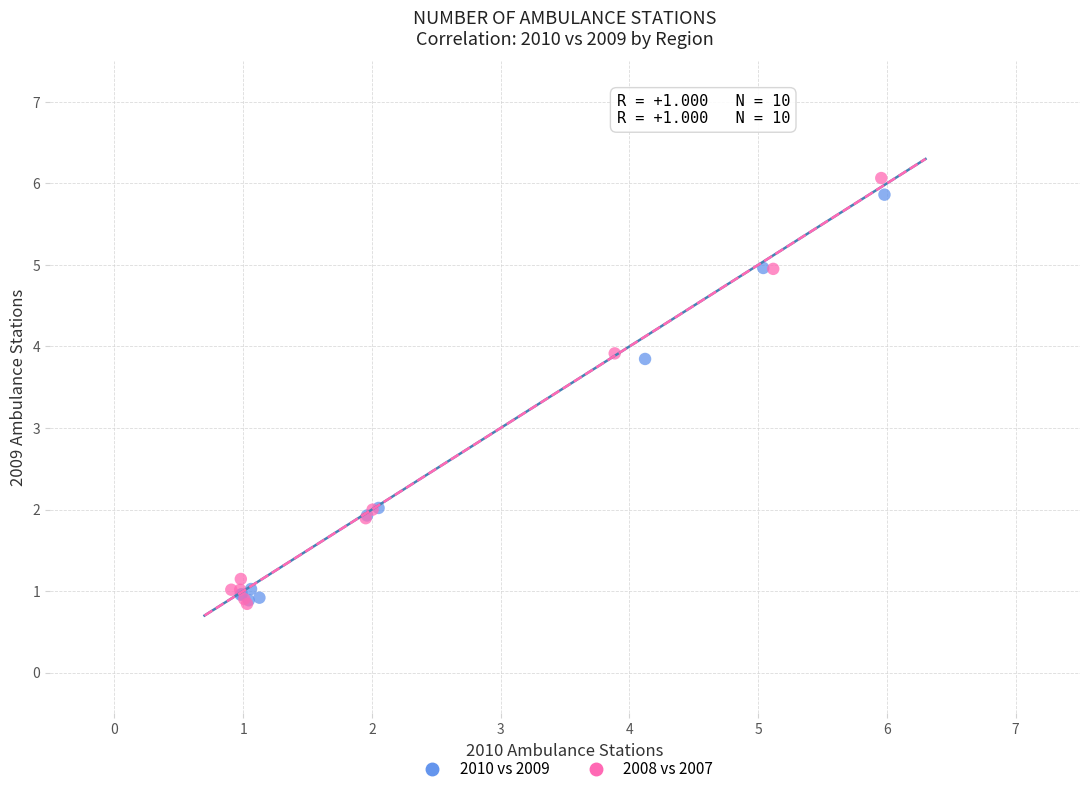

Which series has the widest spread of Y values?

2008 vs 2007